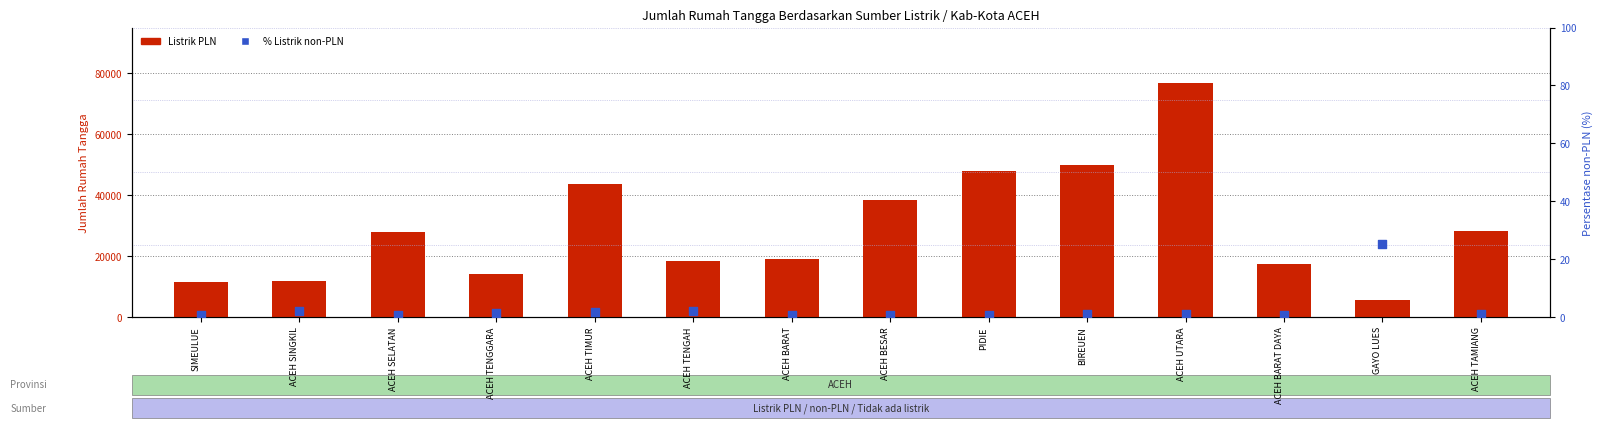

Which series has the largest total across all categories?

Listrik PLN